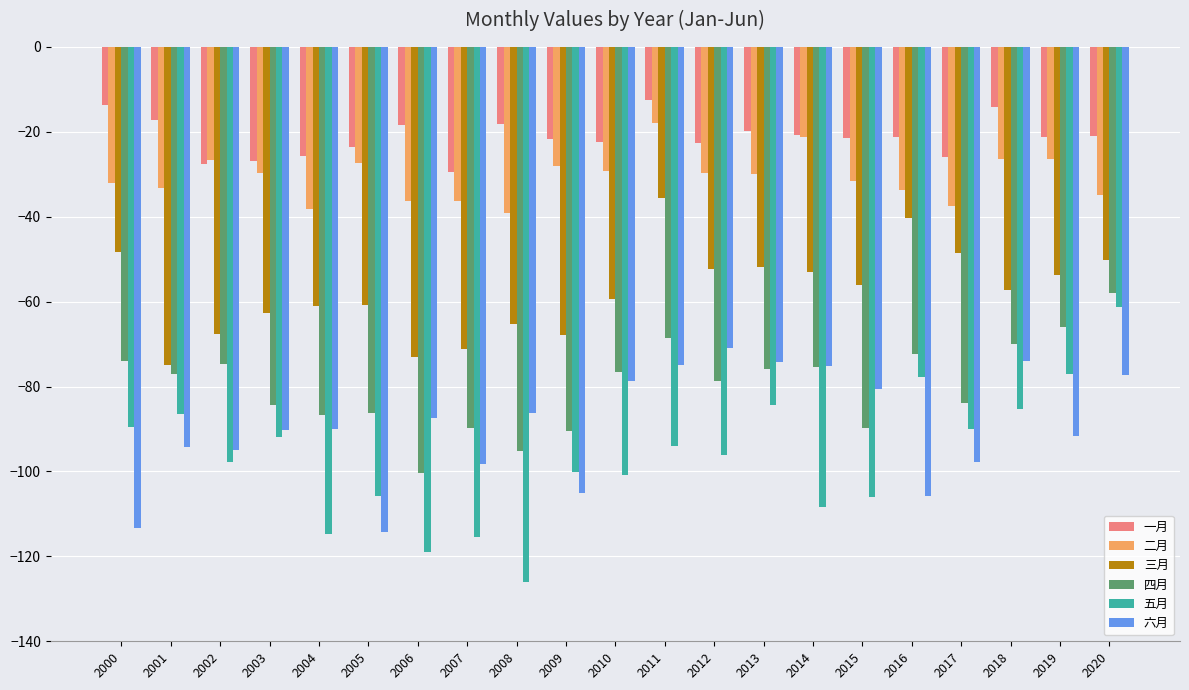

Rank the series at 2015 from highest to lowest value.

一月, 二月, 三月, 六月, 四月, 五月